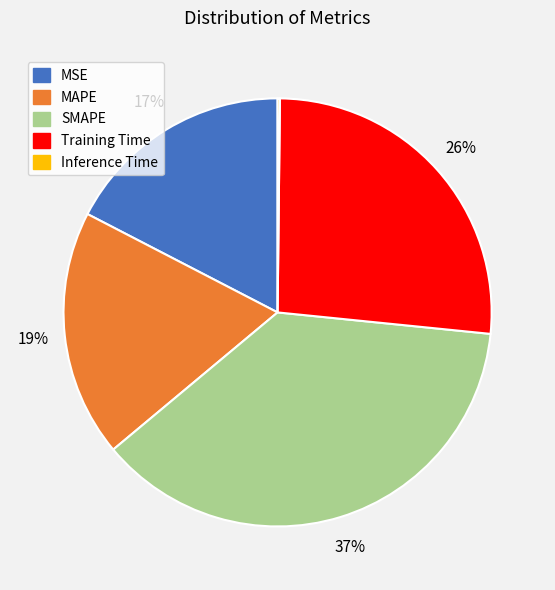

What percentage is the Training Time slice, to the nearest percent?

26%